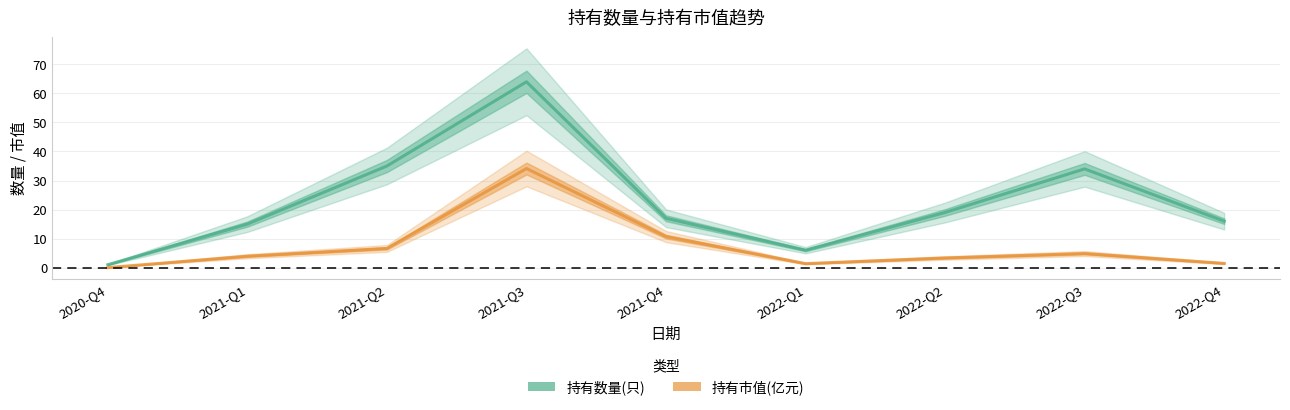

What are all the series names shown in the legend?

持有数量(只), 持有市值(亿元)